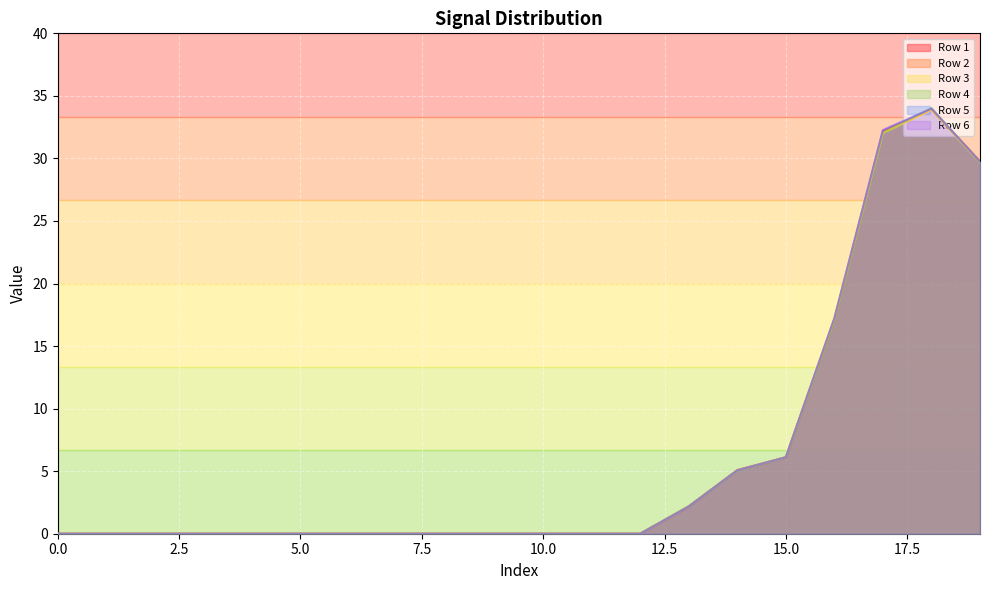

Reading left to right, transcribe all the data shown in this chart.

Row 1: 0.0	0.0	0.0	0.0	0.0	0.0	0.0	0.0	0.0	0.0	0.0	0.0	0.0	2.2	5.1	6.1	17.2	32.2	33.9	29.8
Row 2: 0.0	0.0	0.0	0.0	0.0	0.0	0.0	0.0	0.0	0.0	0.0	0.0	0.0	2.2	5.1	6.1	17.1	32.1	33.9	29.7
Row 3: 0.0	0.0	0.0	0.0	0.0	0.0	0.0	0.0	0.0	0.0	0.0	0.0	0.0	2.2	5.1	6.1	17.2	32.0	33.9	29.7
Row 4: 0.0	0.0	0.0	0.0	0.0	0.0	0.0	0.0	0.0	0.0	0.0	0.0	0.0	2.2	5.0	6.1	17.0	32.0	34.0	29.7
Row 5: 0.0	0.0	0.0	0.0	0.0	0.0	0.0	0.0	0.0	0.0	0.0	0.0	0.0	2.2	5.1	6.1	17.2	32.3	34.0	29.7
Row 6: 0.0	0.0	0.0	0.0	0.0	0.0	0.0	0.0	0.0	0.0	0.0	0.0	0.0	2.2	5.1	6.1	17.2	32.3	34.0	29.7